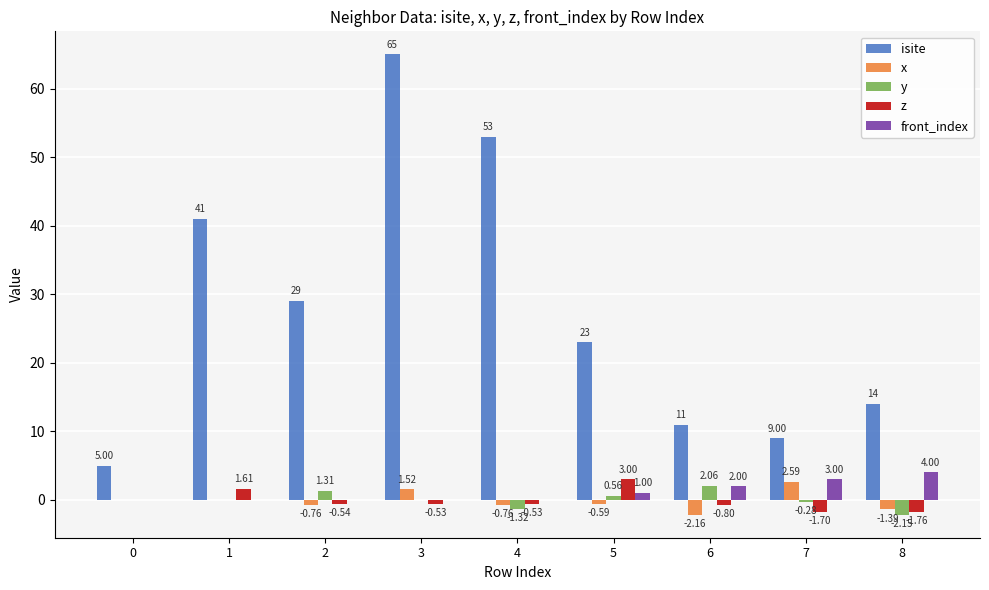

What is the sum of the front_index values at 6 and 3?

2.0